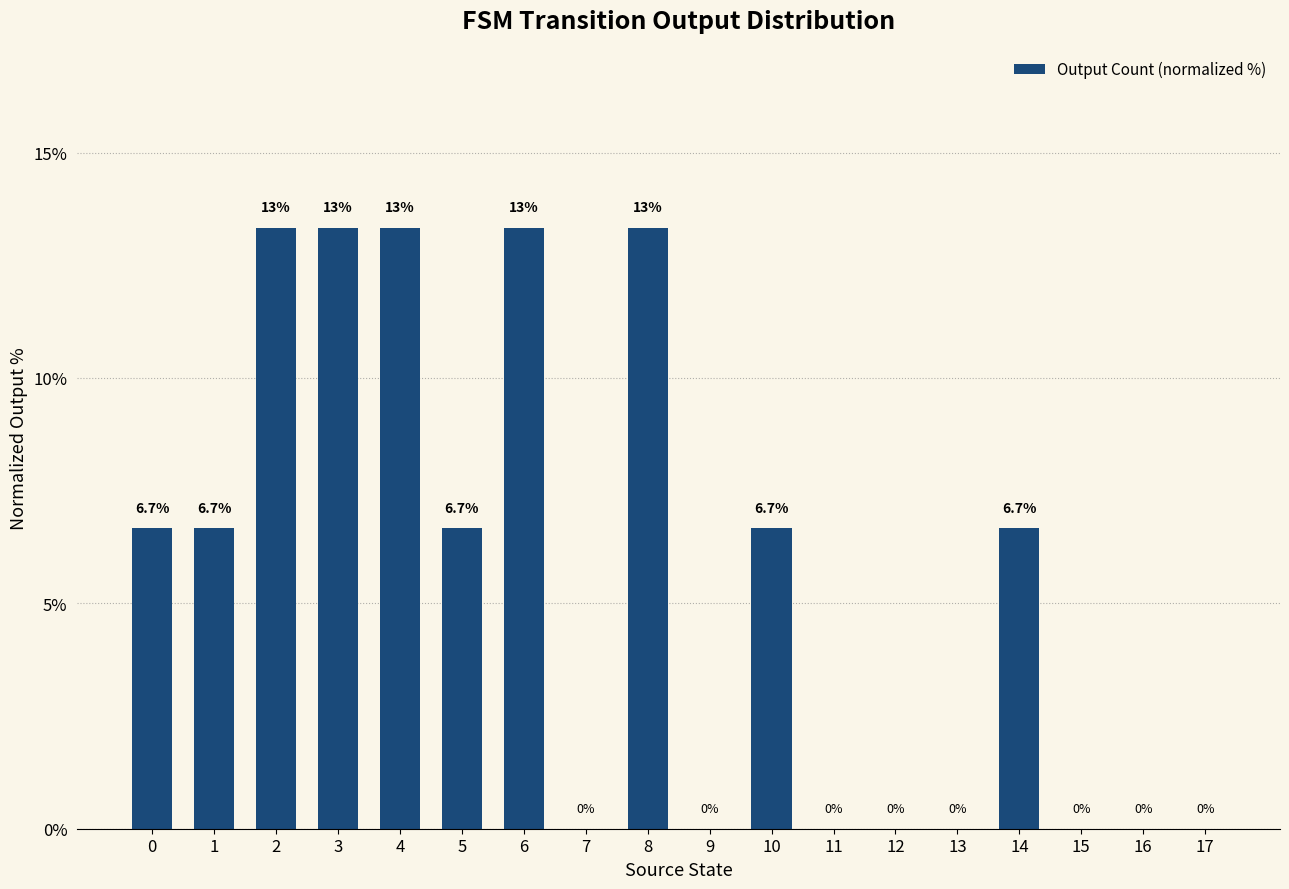

Reading right to left, list all the values displayed in this chart.

17=0.0	16=0.0	15=0.0	14=6.7	13=0.0	12=0.0	11=0.0	10=6.7	9=0.0	8=13.3	7=0.0	6=13.3	5=6.7	4=13.3	3=13.3	2=13.3	1=6.7	0=6.7